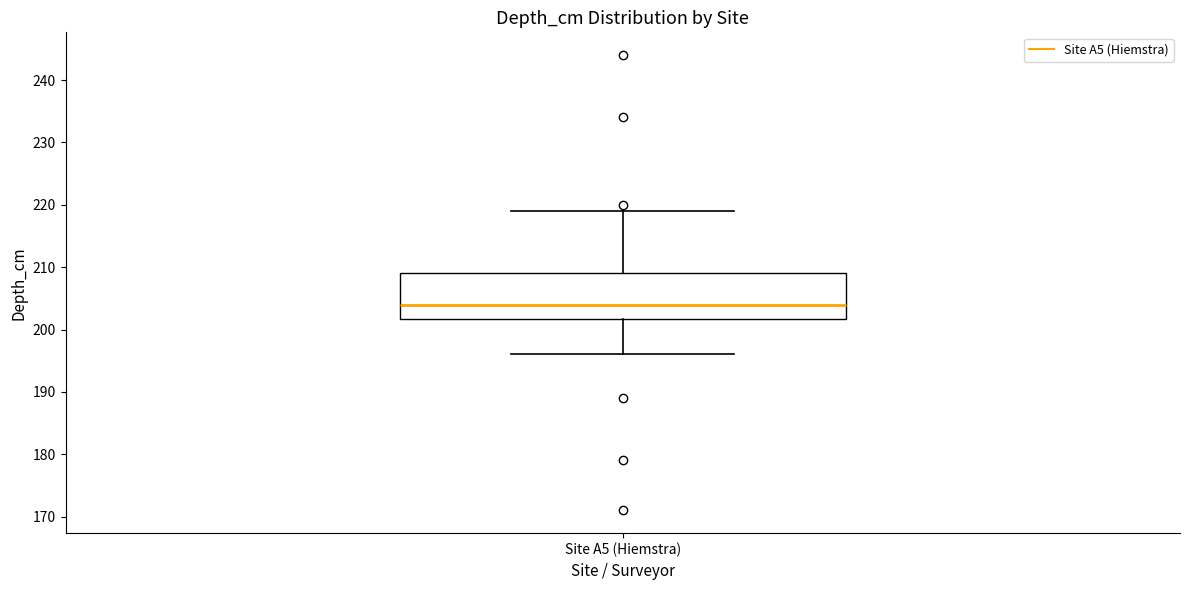

Read this box plot against the y-axis: the position of the median line, the range covered by the box, and the ends of both whiskers. The values are not printed on the chart, so give them approximately, as read against the axis.

median 204, box 202 to 209, whiskers 196 to 219